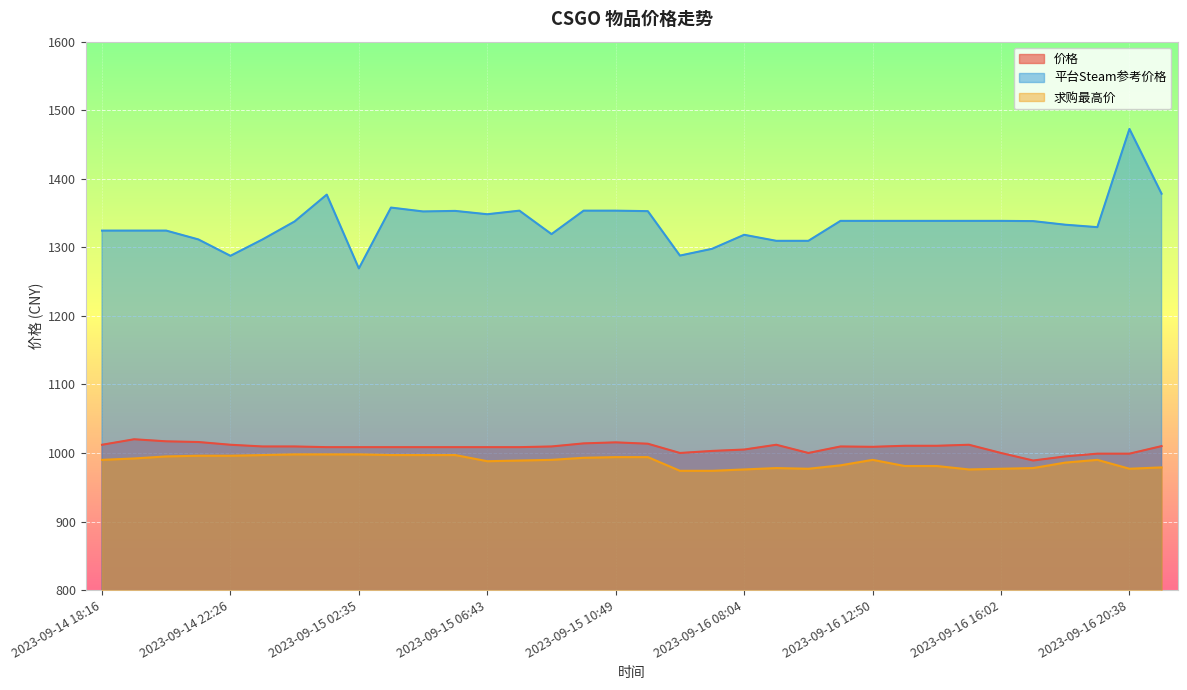

At 2023-09-16 05:03, list the series in order from largest to smallest.

平台Steam参考价格, 价格, 求购最高价